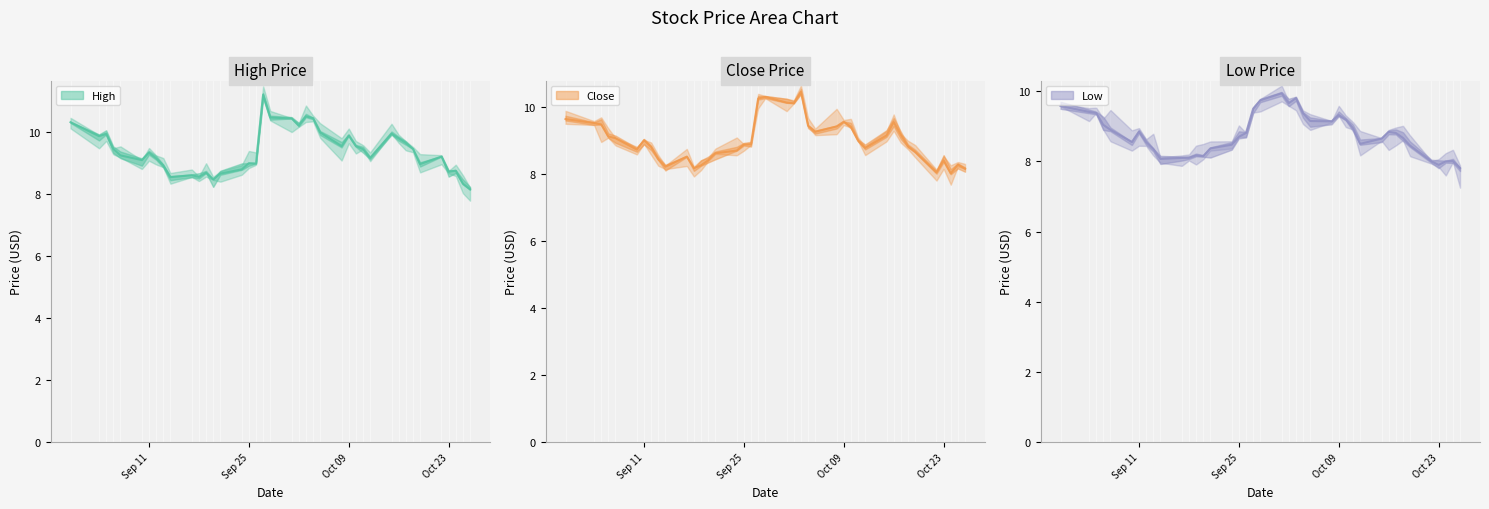

Count the number of data series in this chart.

3